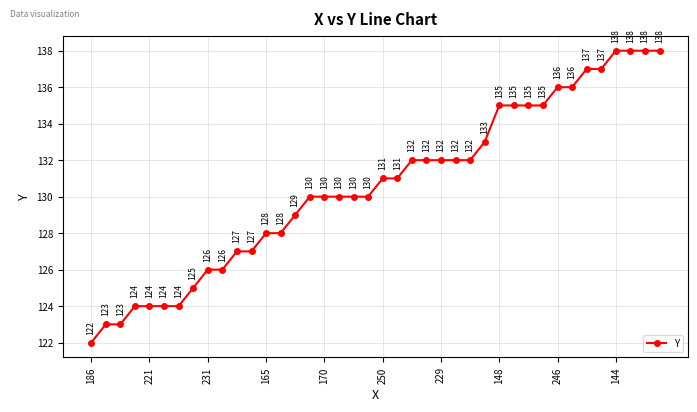

What is the value of the 30th point from the left?

135